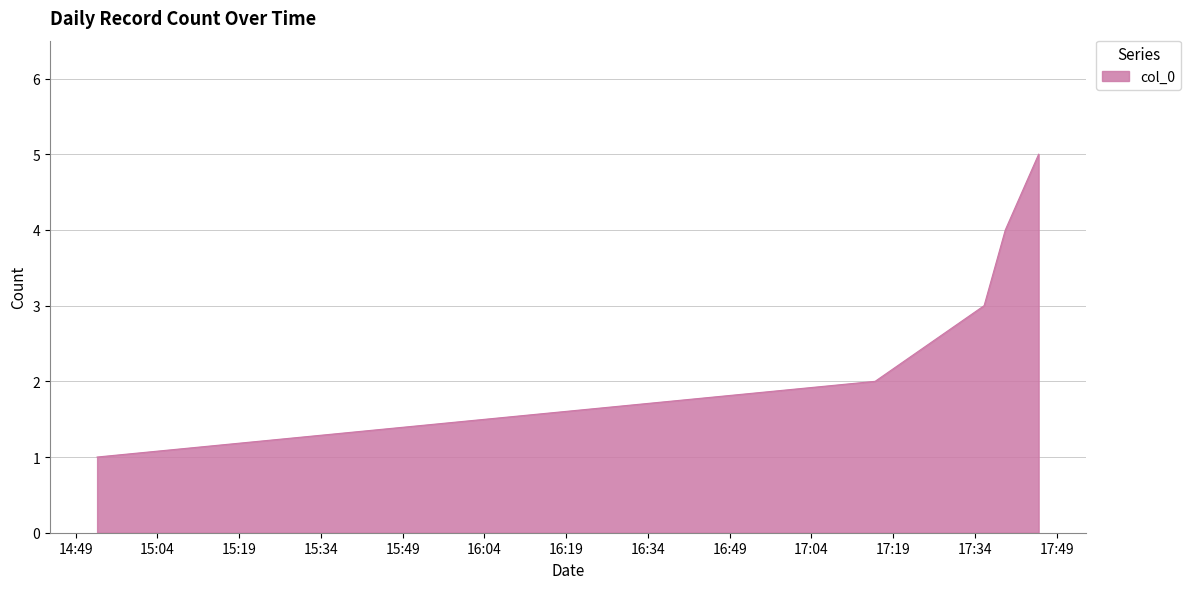

True or false: there are more than 2 points higher than both neighbors.

False